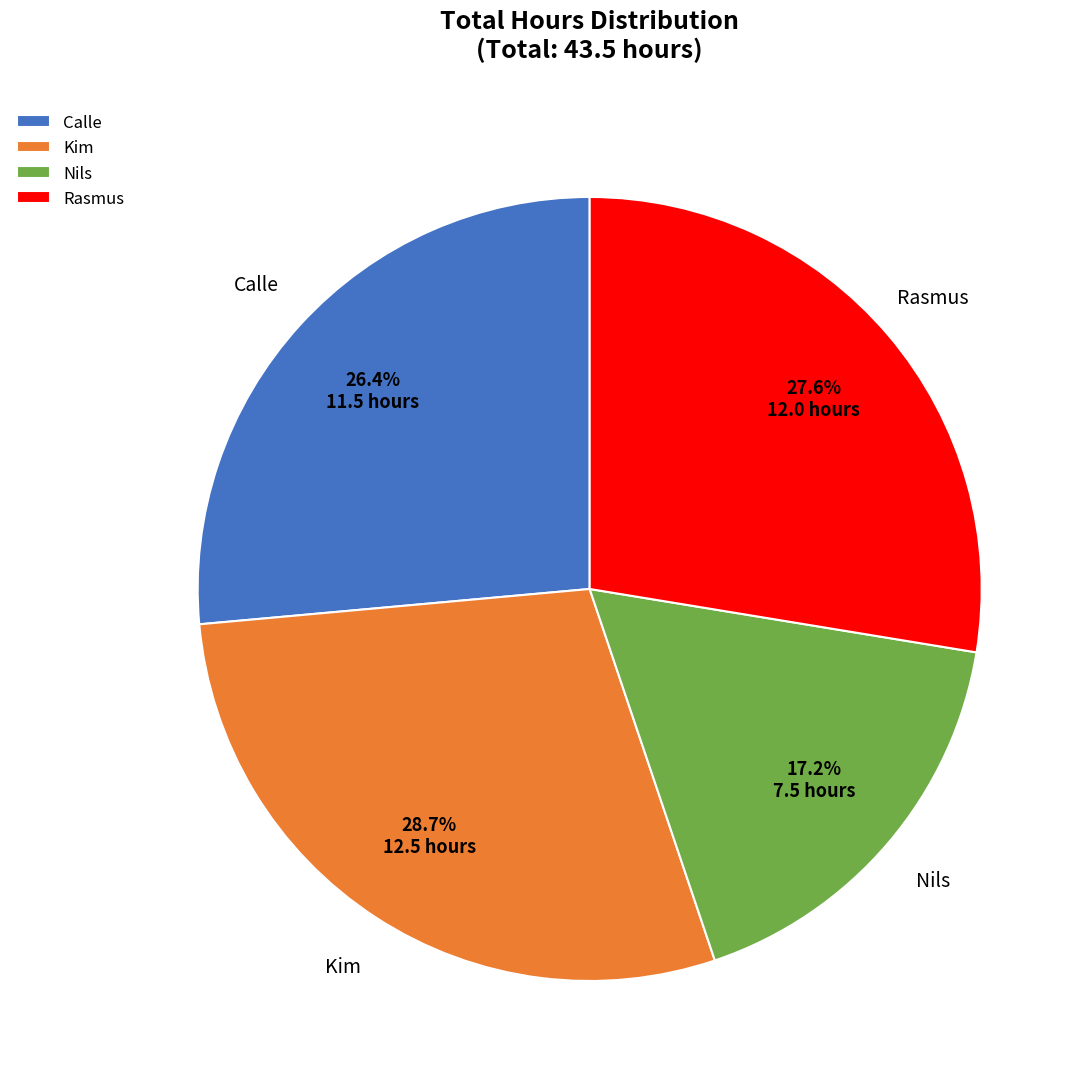

Approximately how many times larger is the value at Calle compared to Kim?

0.9